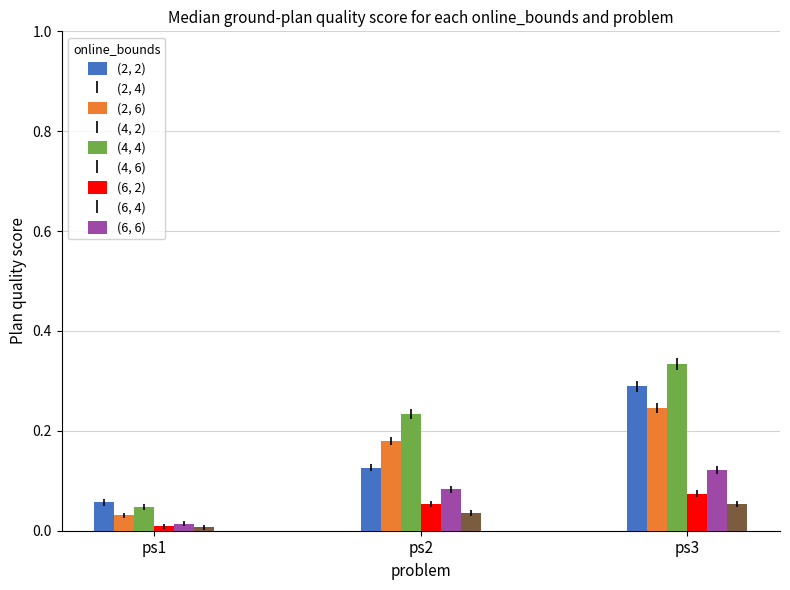

Which label corresponds to the smallest value in the chart?

ps1